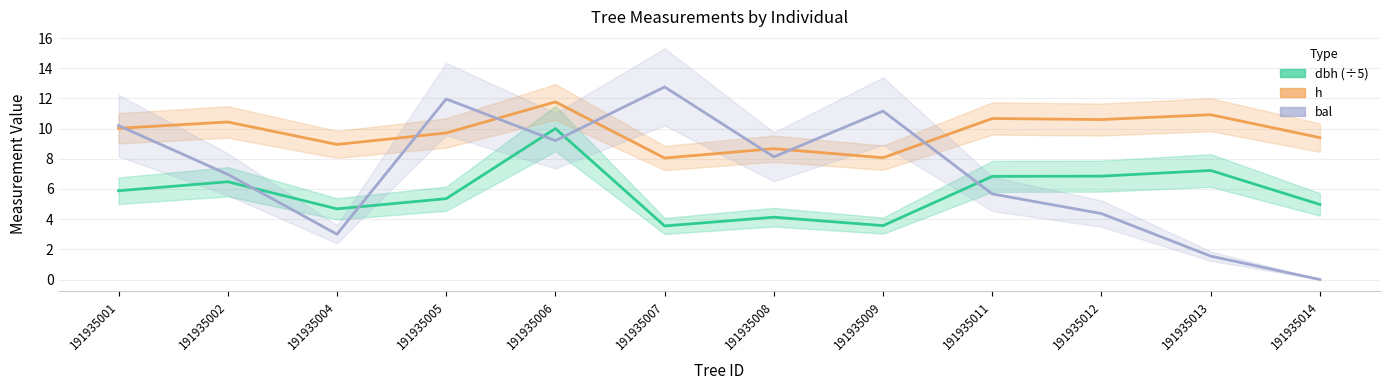

At which label is h closest to 9?

191935004